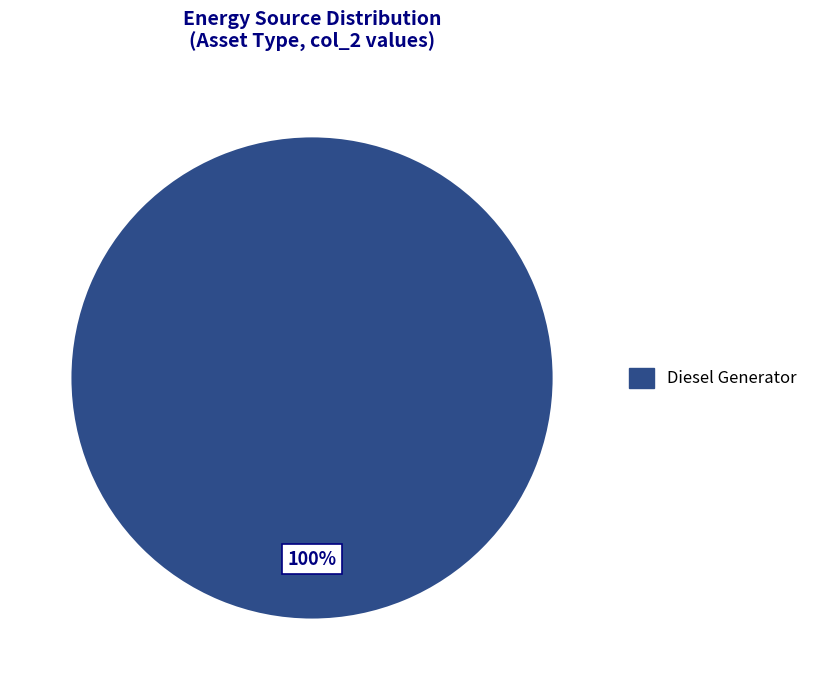

What percentage is the Diesel Generator slice, to the nearest percent?

100%